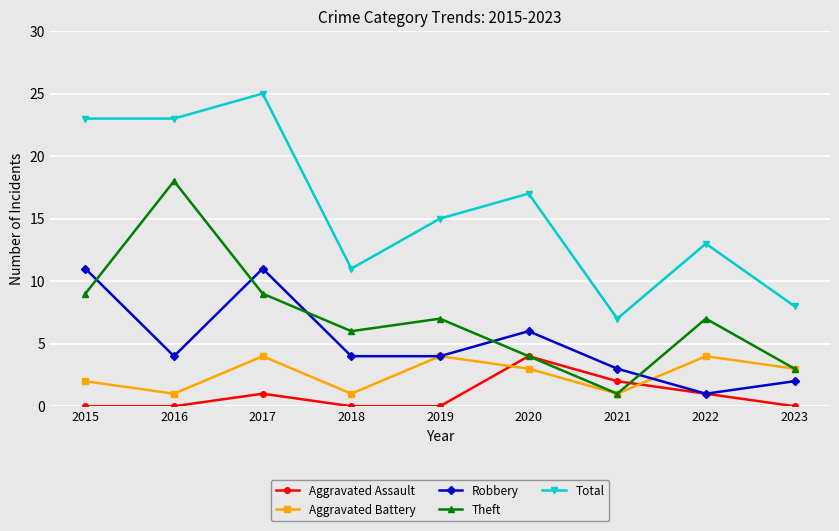

What is the spread (max minus min) of values at 2017?

24